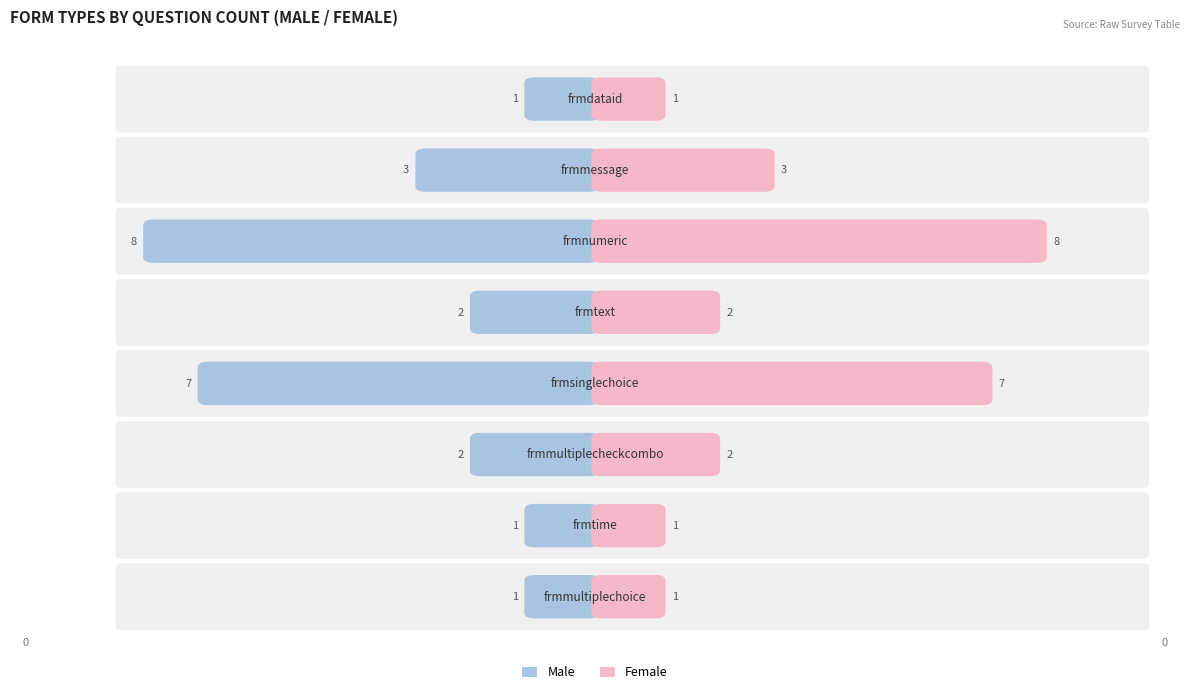

Which series has the largest total across all categories?

Male